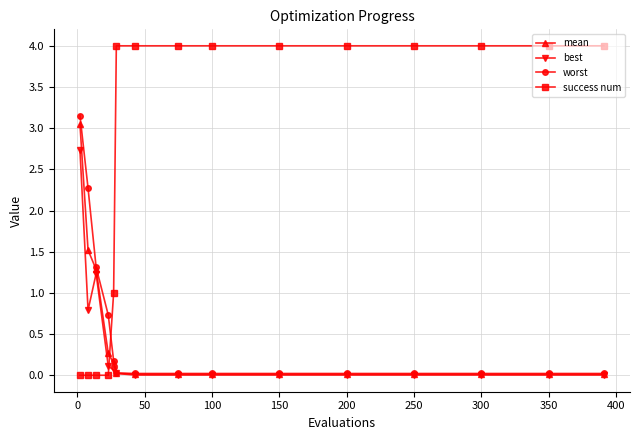

What is the greatest value displayed?

4.0